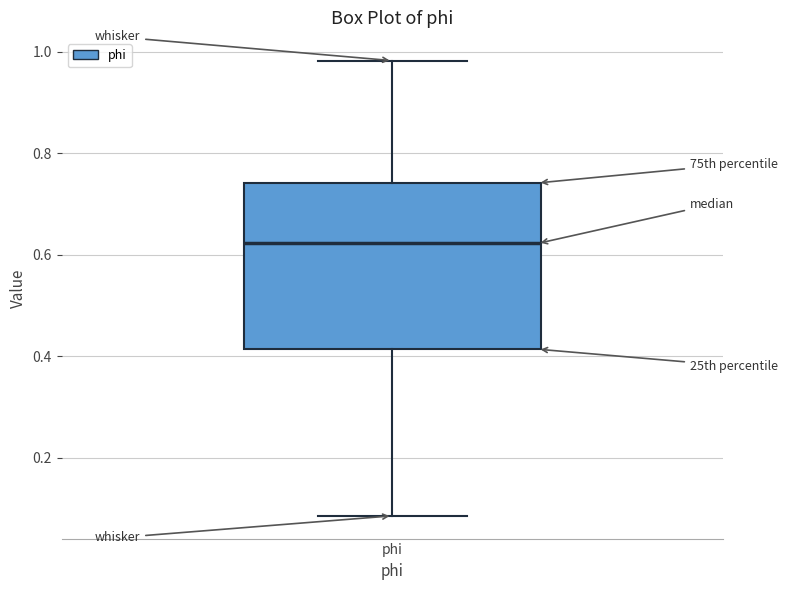

Read this box plot against the y-axis: the position of the median line, the range covered by the box, and the ends of both whiskers. The values are not printed on the chart, so give them approximately, as read against the axis.

median 0.62, box 0.42 to 0.74, whiskers 0.08 to 0.98